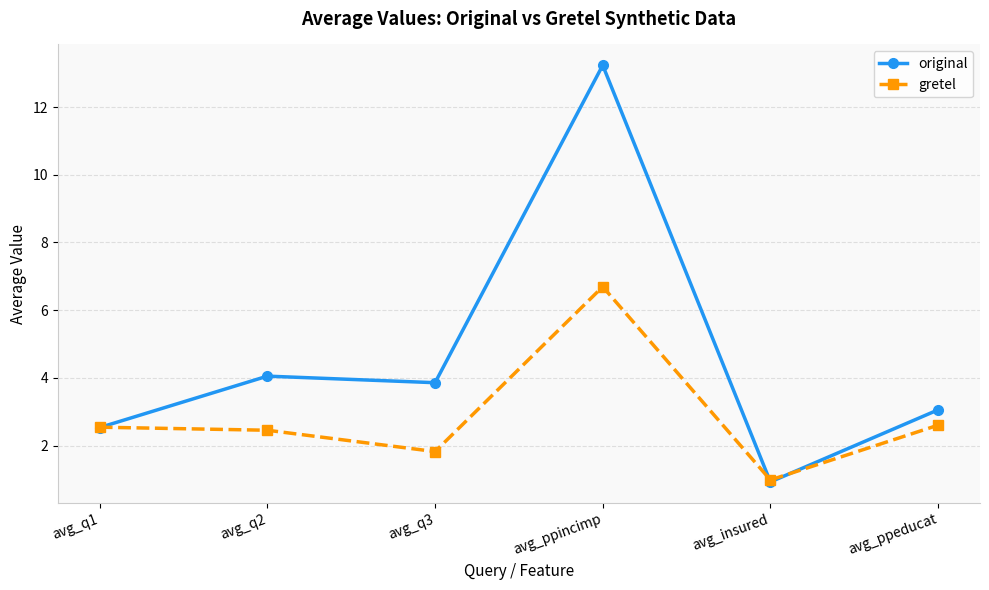

How many lines are shown in the chart?

2